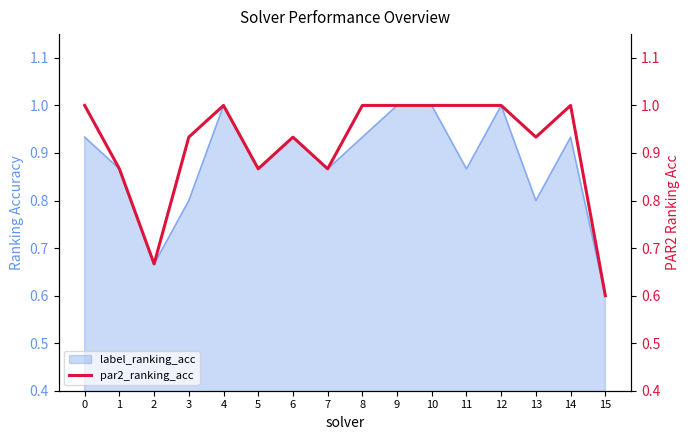

Between 11 and 15, which is larger?

11